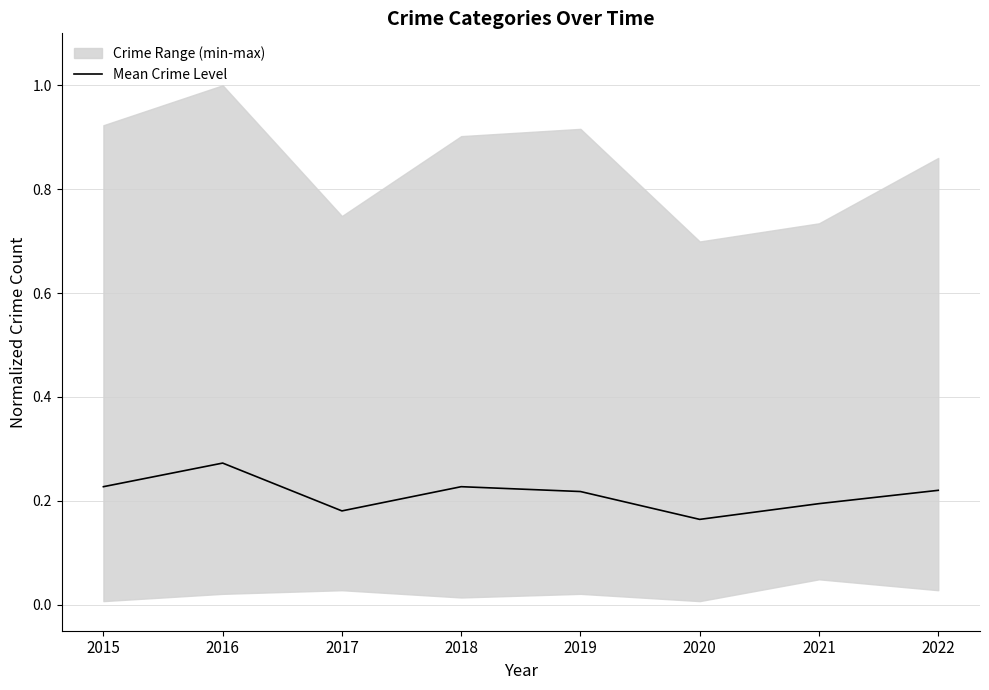

Which category has the highest value across all series?

2016